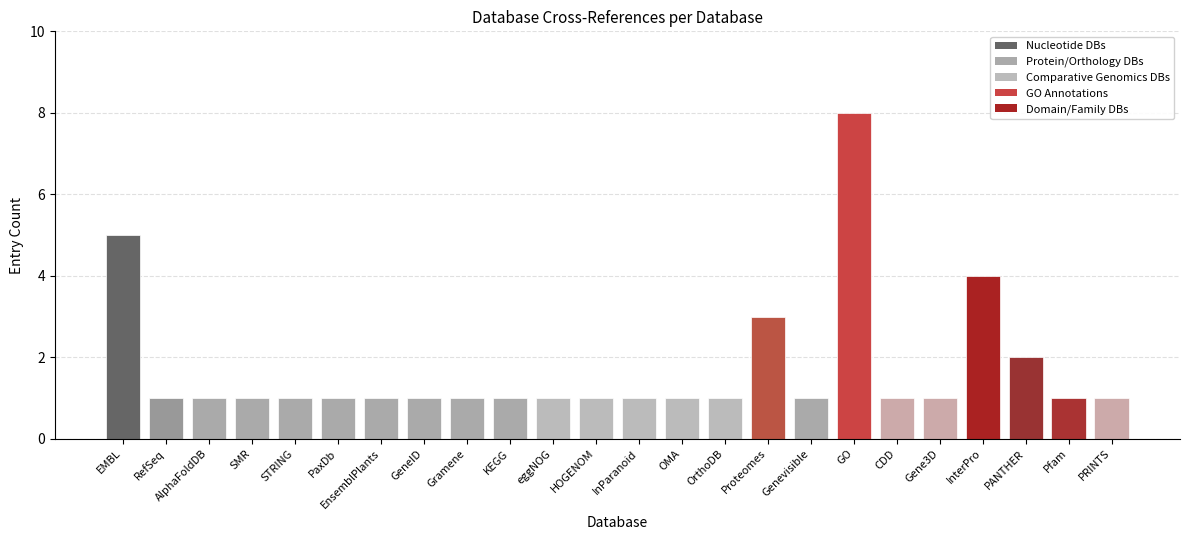

What is the sum of the values at Gramene and OMA?

2